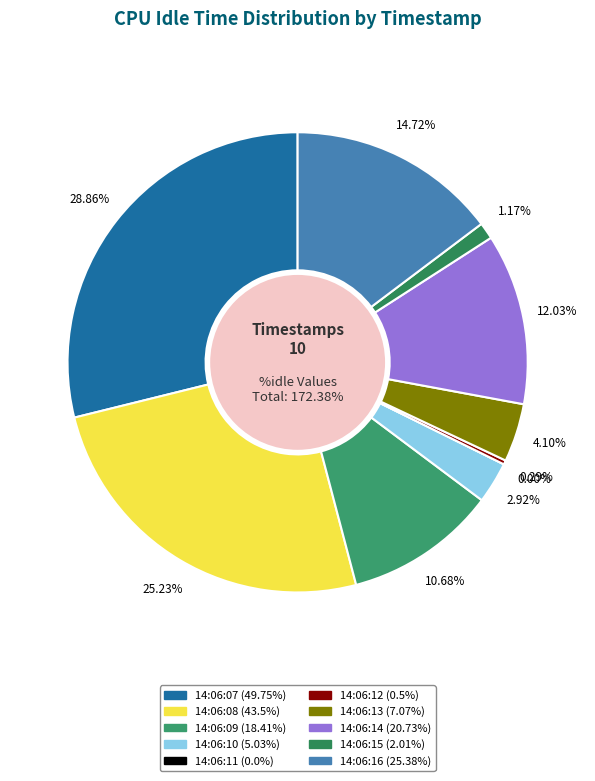

Count the number of slices in the pie.

10